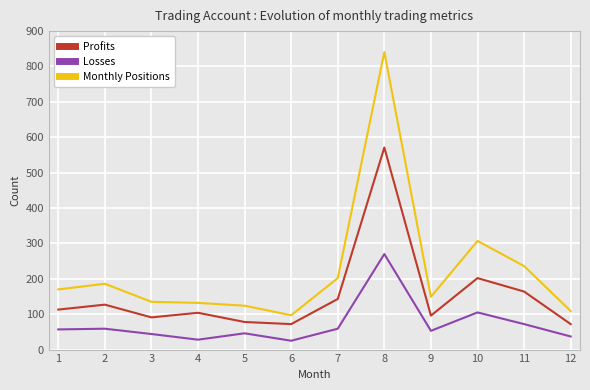

What is the difference between the maximum and minimum values in the Losses series?

245